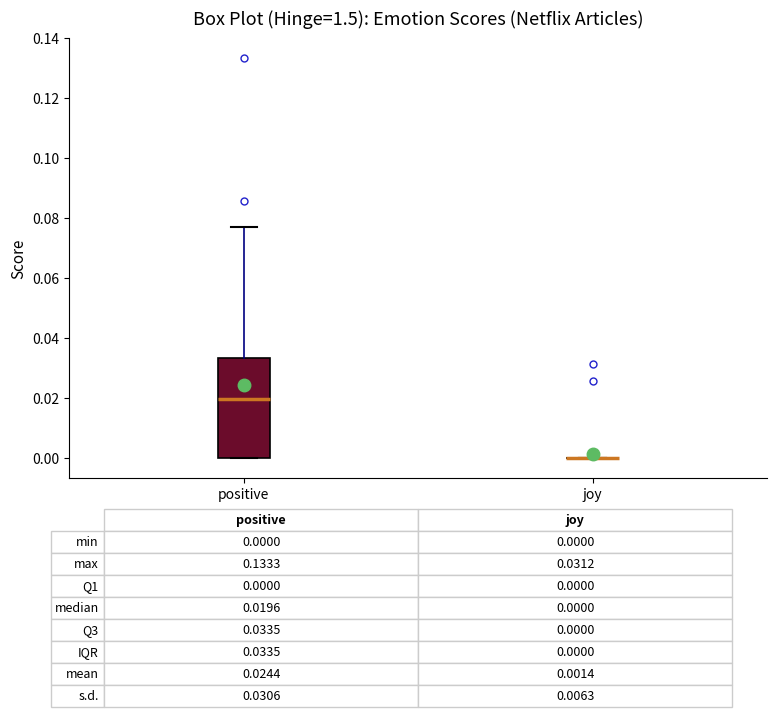

Comparing the boxes themselves (not the whiskers), which one is the tallest?

positive